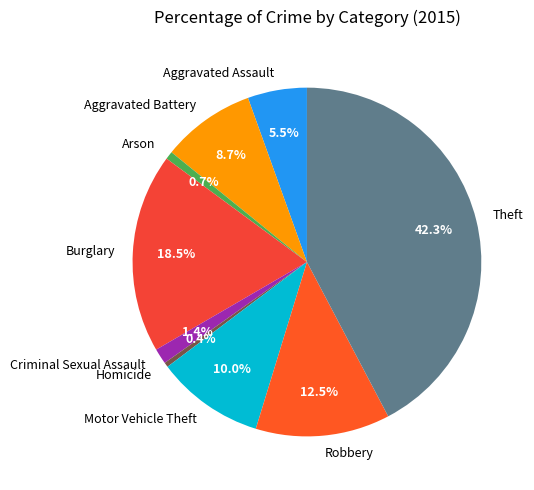

Is the sum of Aggravated Assault and Theft greater than half?

No